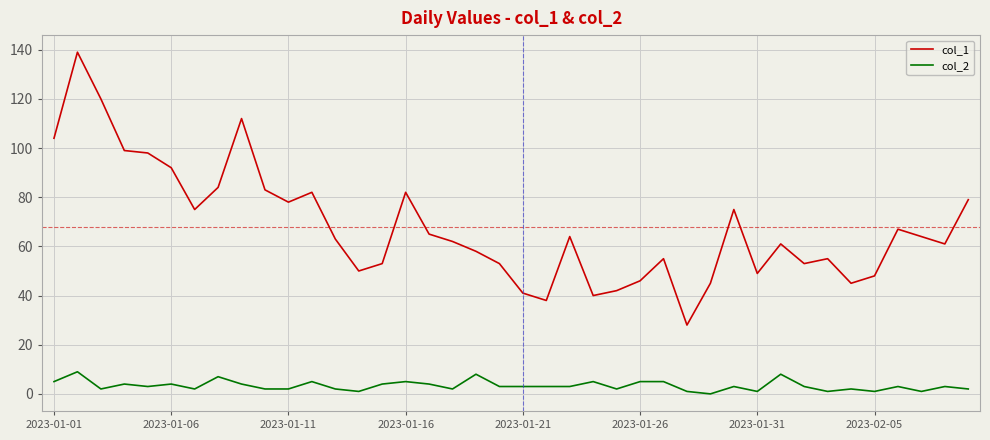

Does the chart display data point markers on the line(s)?

No